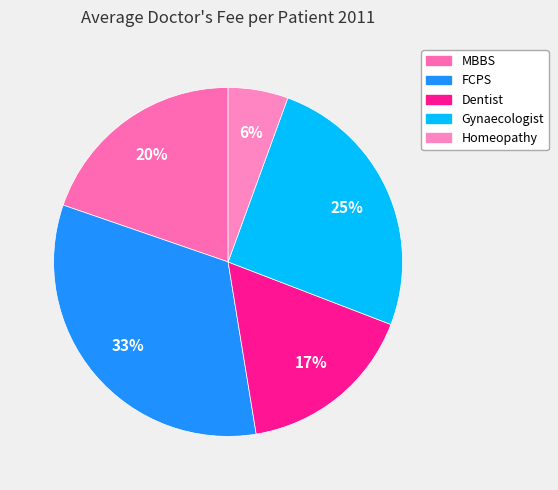

Which has a higher value, MBBS or Gynaecologist?

Gynaecologist